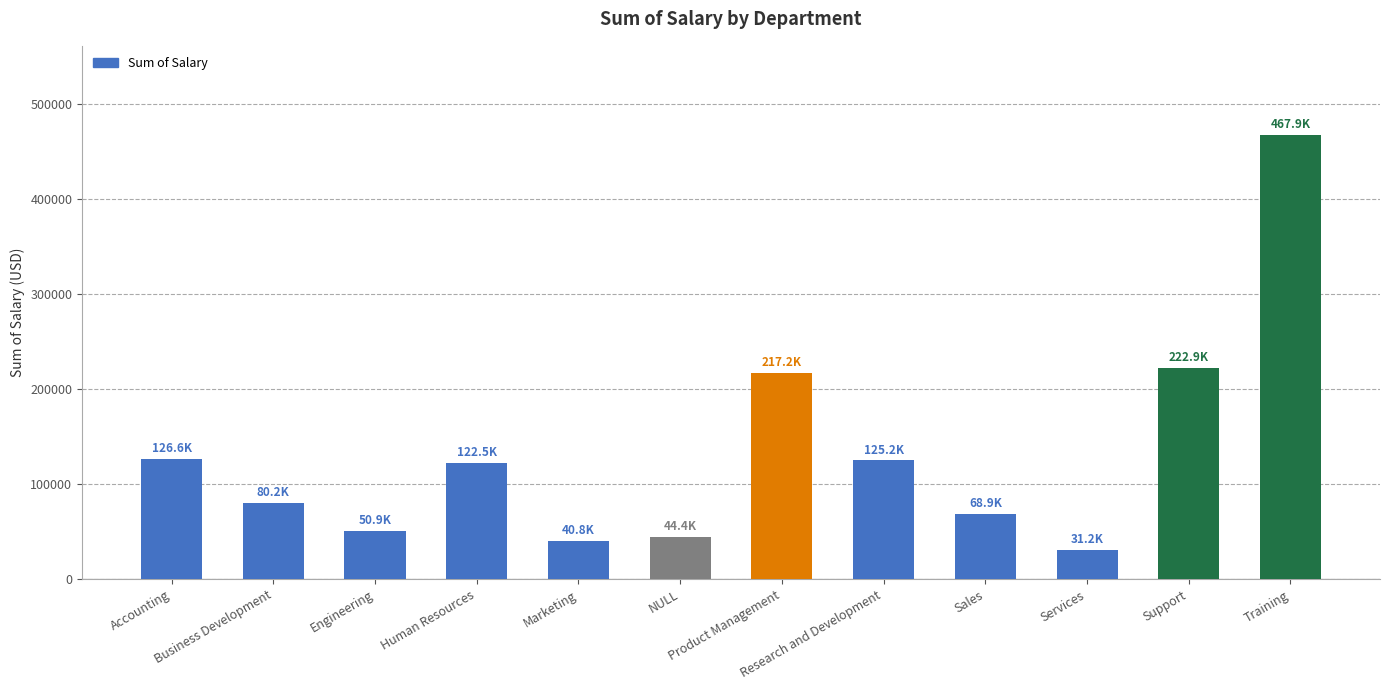

Which label corresponds to the smallest value in the chart?

Services